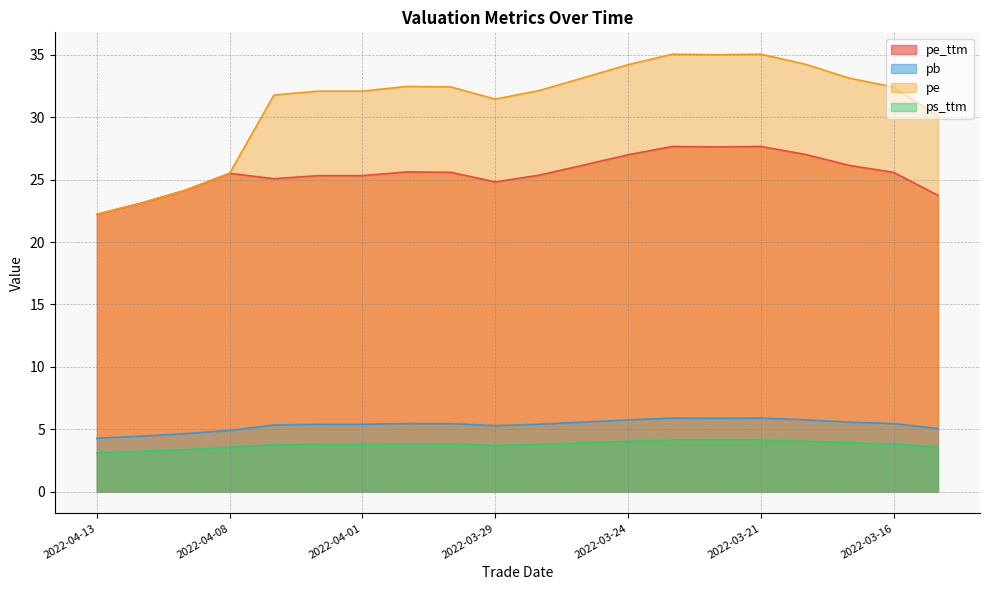

What is the value of the pe point at the 20th from the left?

30.1